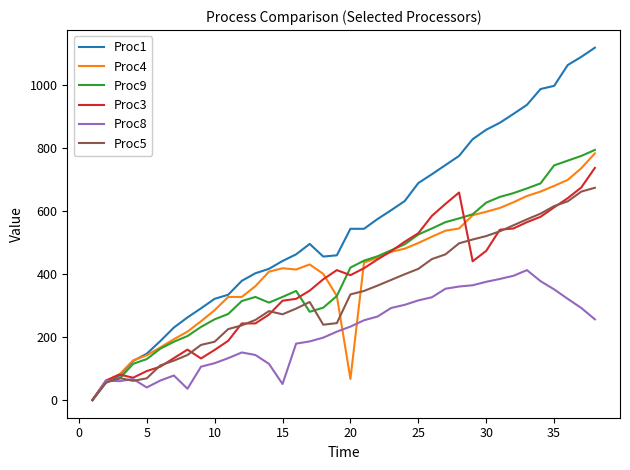

What is the greatest value displayed?

1117